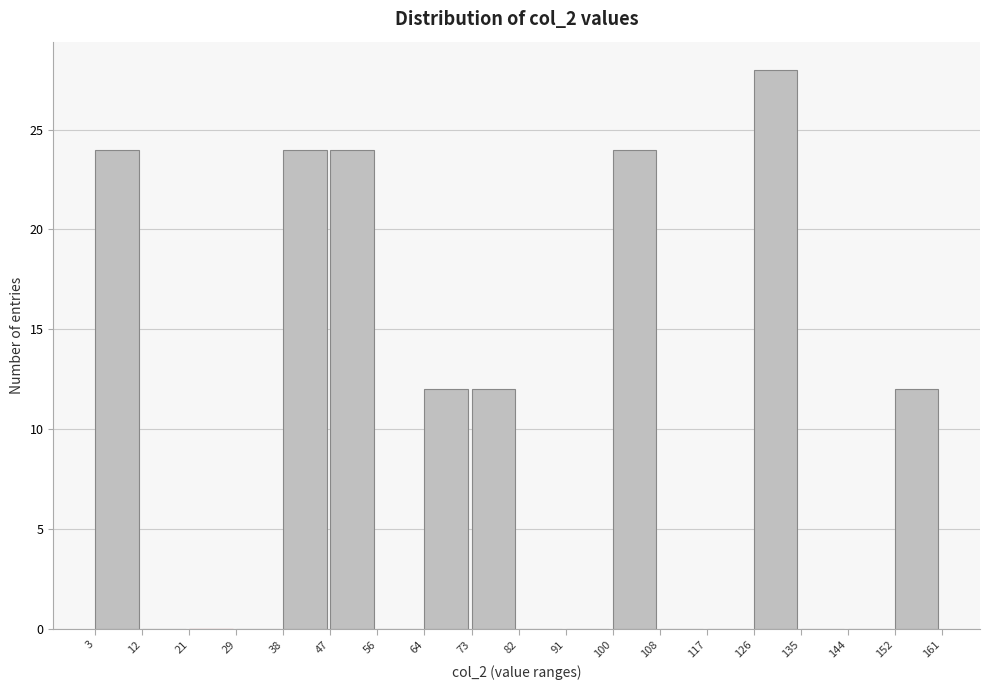

How tall is the bar that spans 152 to 161 on the x-axis? The values are not printed on the chart, so give them approximately, as read against the axis.

12